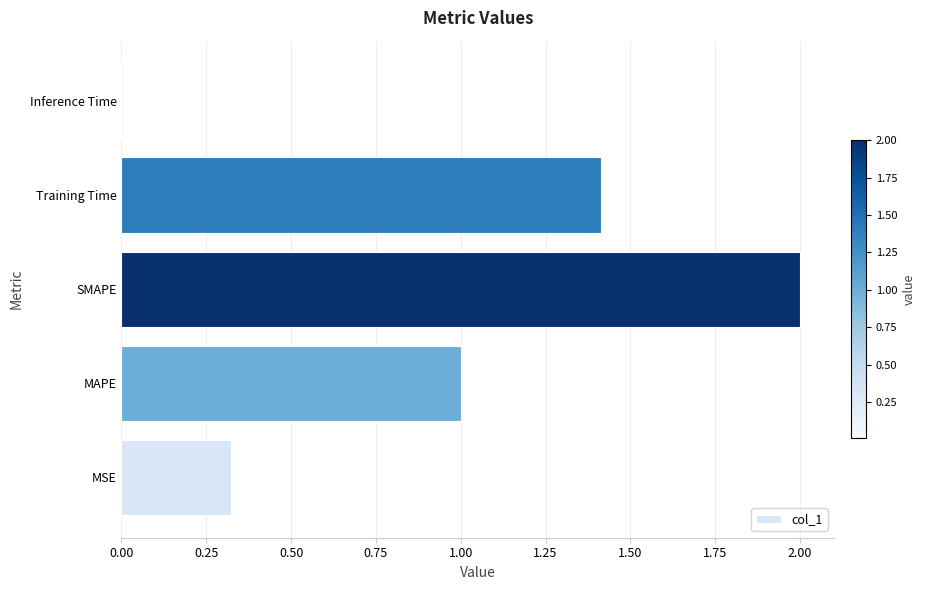

What is the difference between the second highest and second lowest values?

1.1